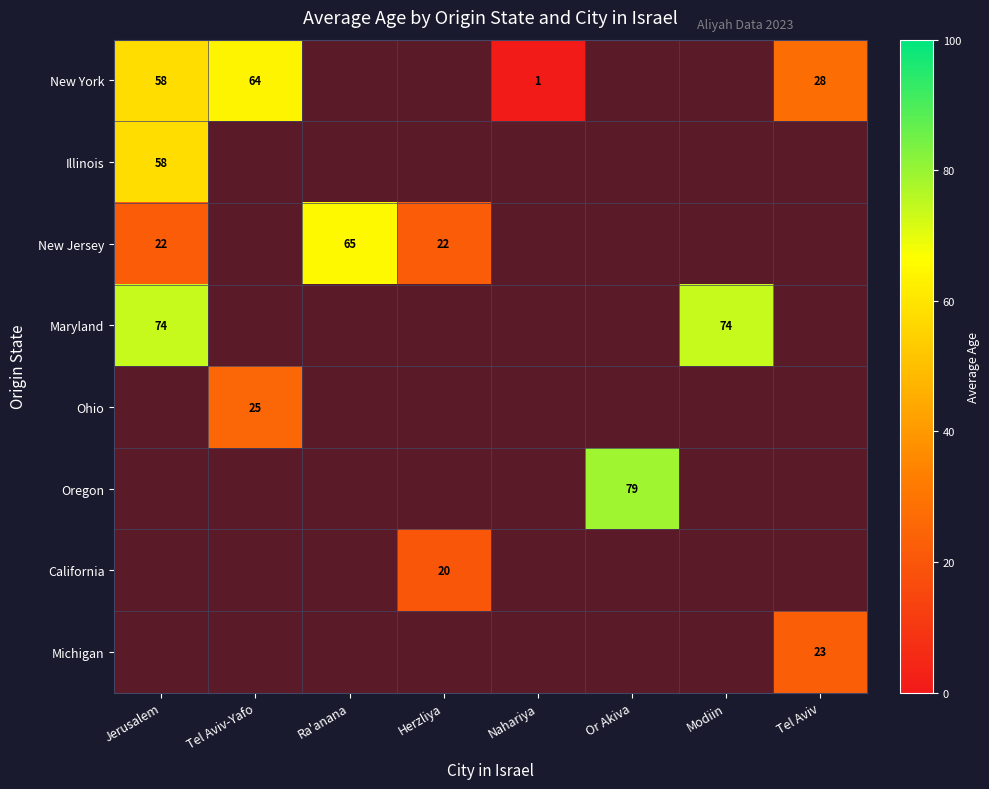

Which category has the highest value in the New Jersey series?

Ra'anana